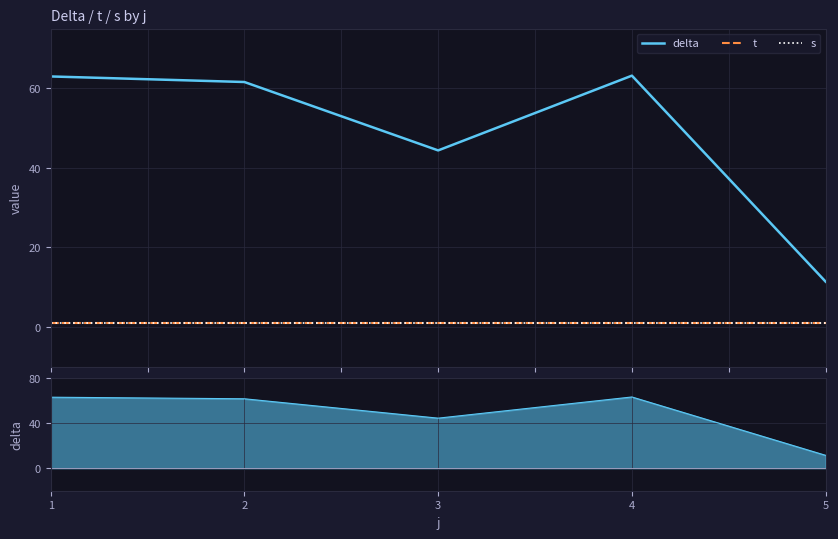

Reading right to left, list all the values displayed in this chart.

delta: 11.4	63.2	44.4	61.6	63.0
t: 1.0	1.0	1.0	1.0	1.0
s: 1.0	1.0	1.0	1.0	1.0